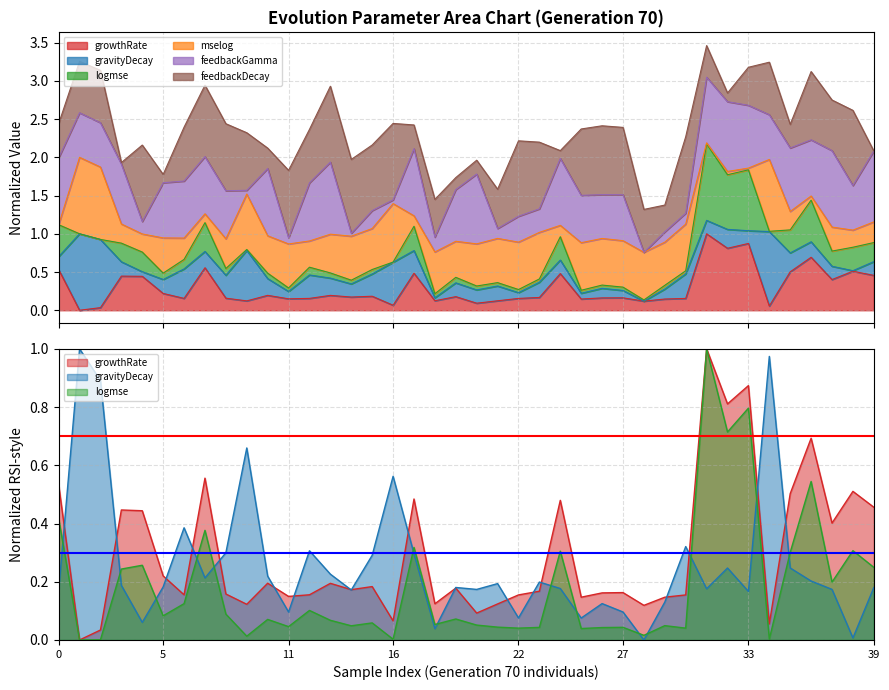

How many interior local peaks does the gravityDecay series have?

12